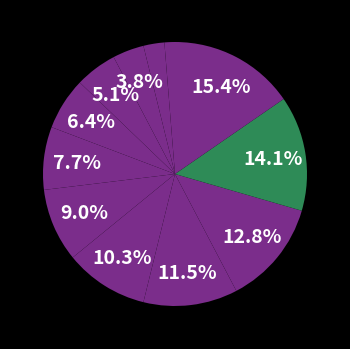

Count the number of slices in the pie.

12